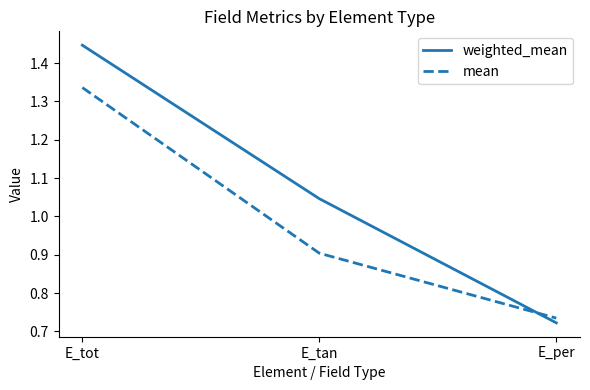

Is the value of mean at E_tan greater than the value of weighted_mean at E_per?

Yes